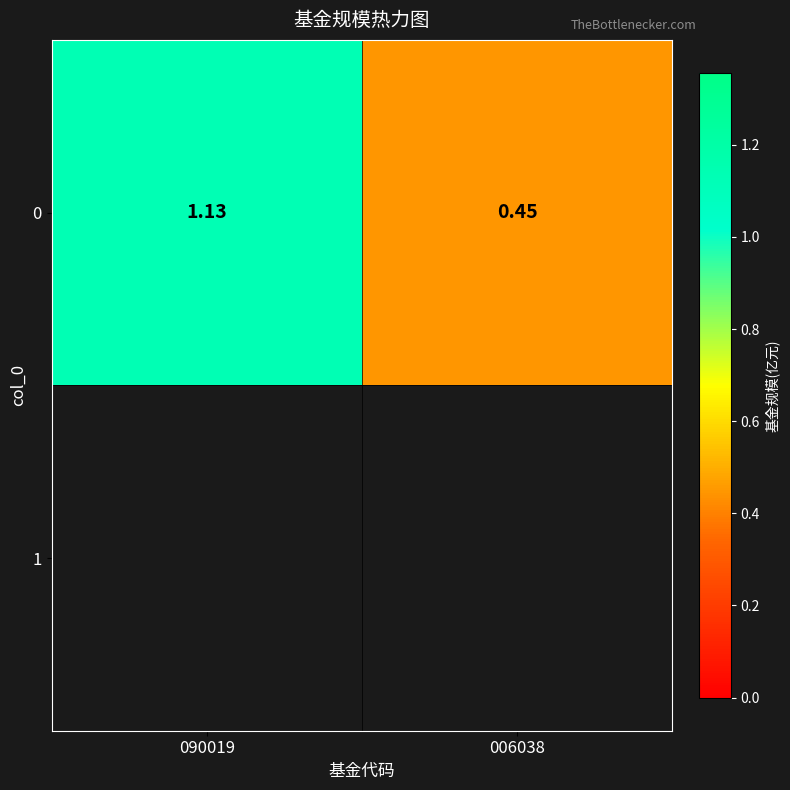

What is the smallest value displayed?

0.5